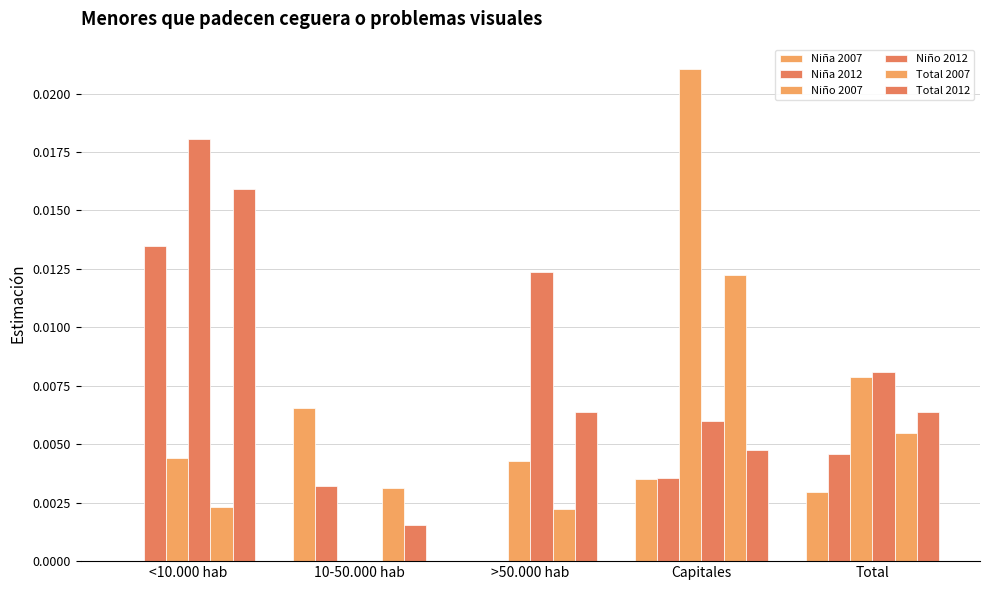

How many data points in Niño 2007 are above 0?

4